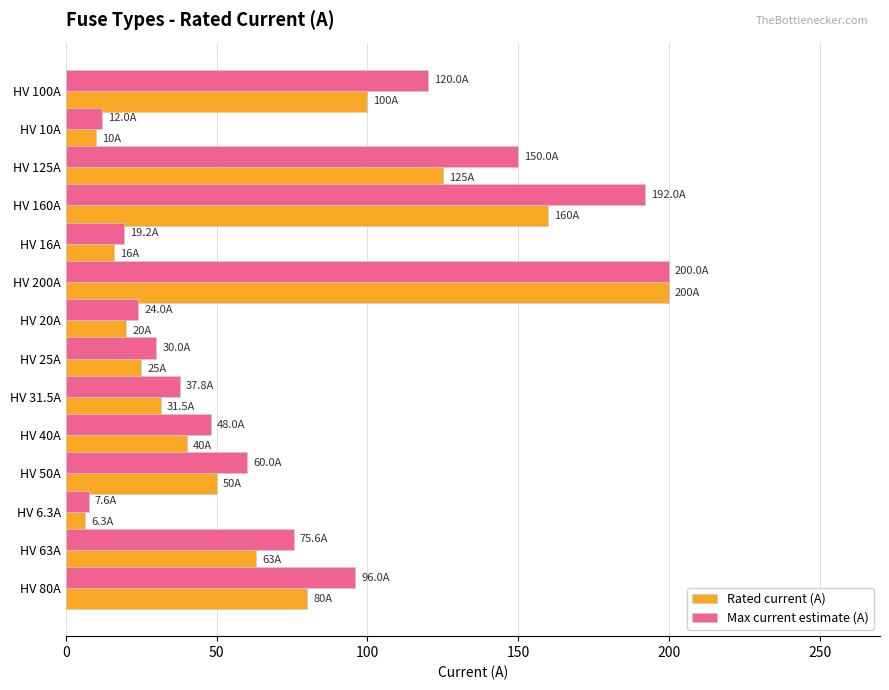

The Rated current (A) series shows 42.2 at HV 63A. True or false?

False